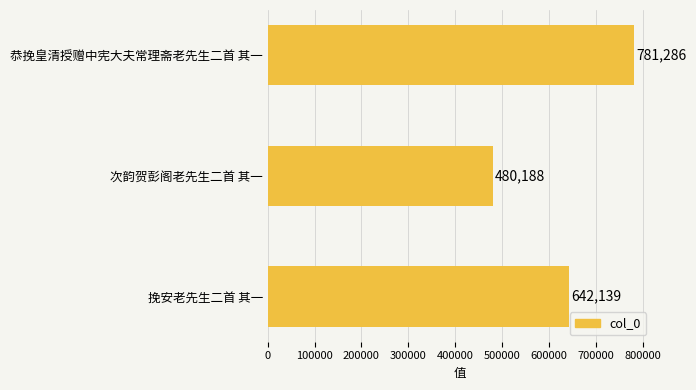

List the labels in order of value, largest first.

恭挽皇清授赠中宪大夫常理斋老先生二首 其一, 挽安老先生二首 其一, 次韵贺彭阁老先生二首 其一